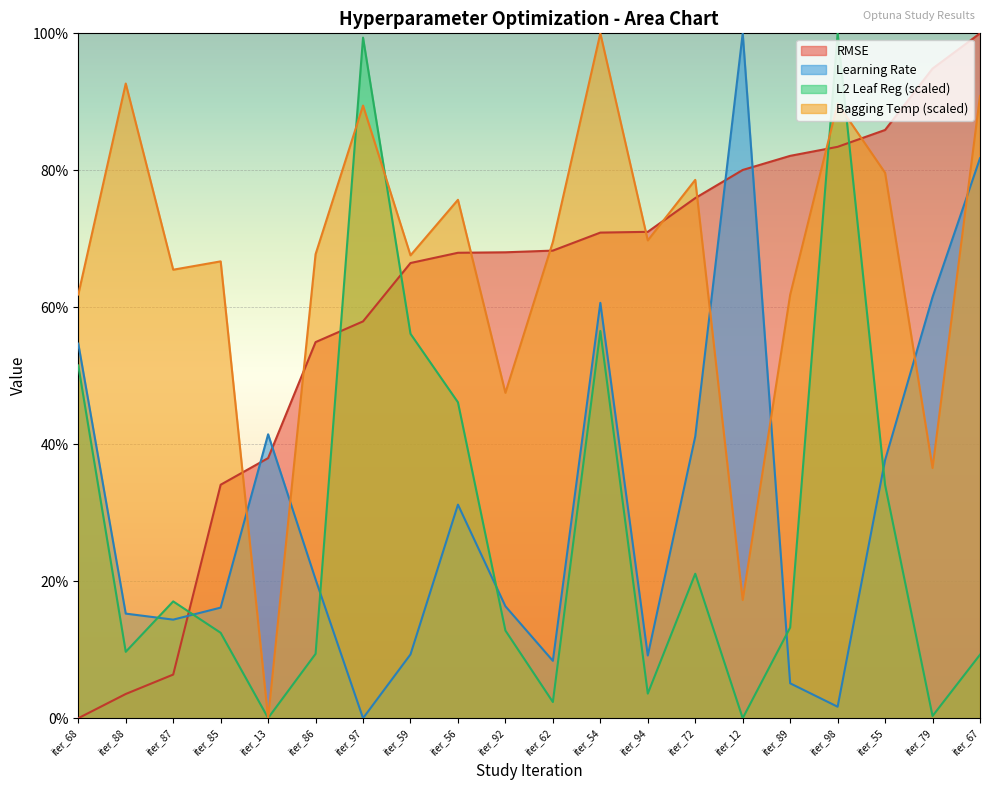

What is the sum of all L2 Leaf Reg (scaled) values?

5.6